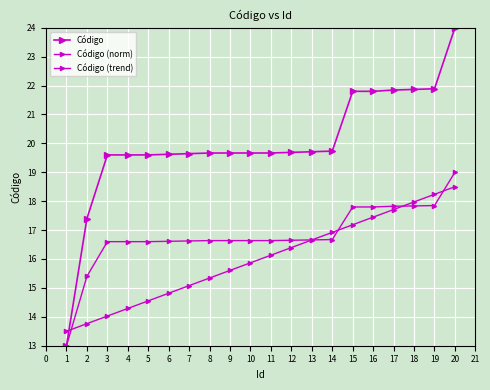

Is this an area chart (filled region under the line)?

No